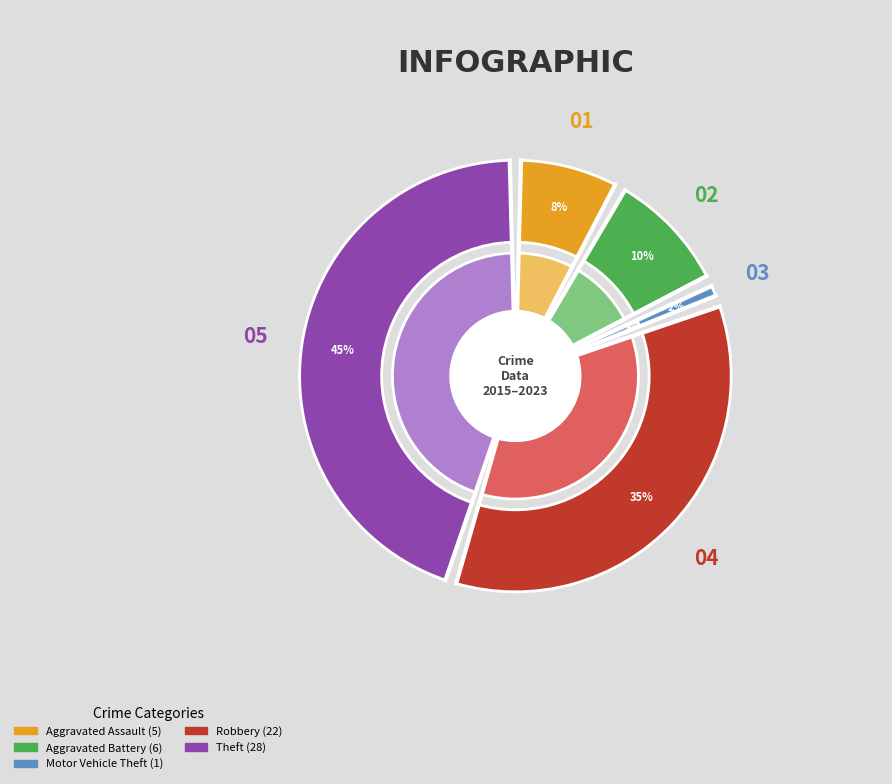

How many slices are in this pie chart?

5